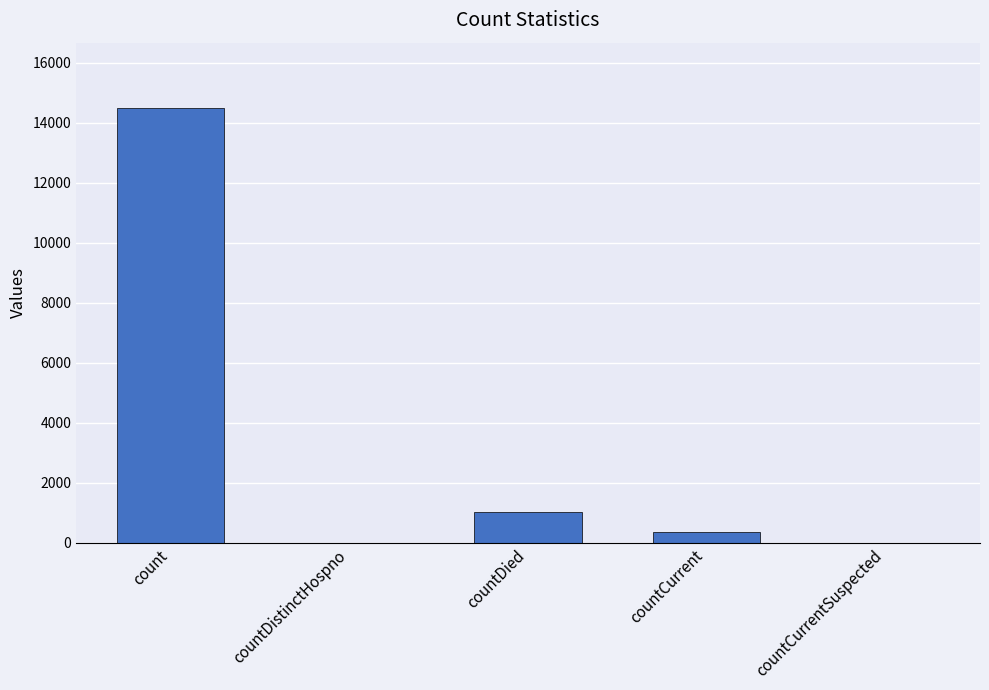

Reading left to right, extract all data points from this chart.

count=14488	countDistinctHospno=0	countDied=1033	countCurrent=345	countCurrentSuspected=0